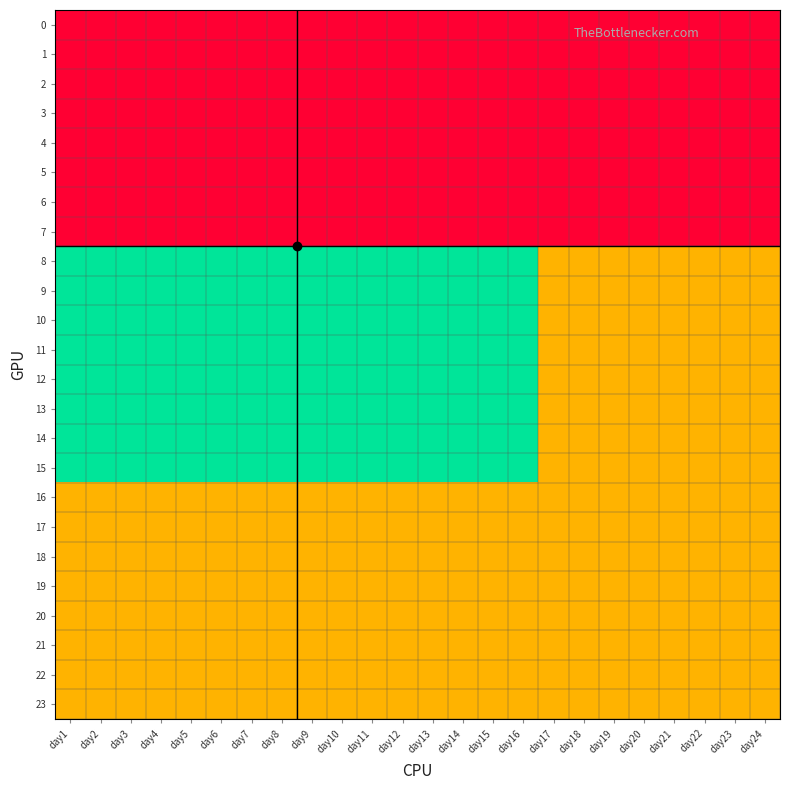

Count the number of data series in this chart.

24